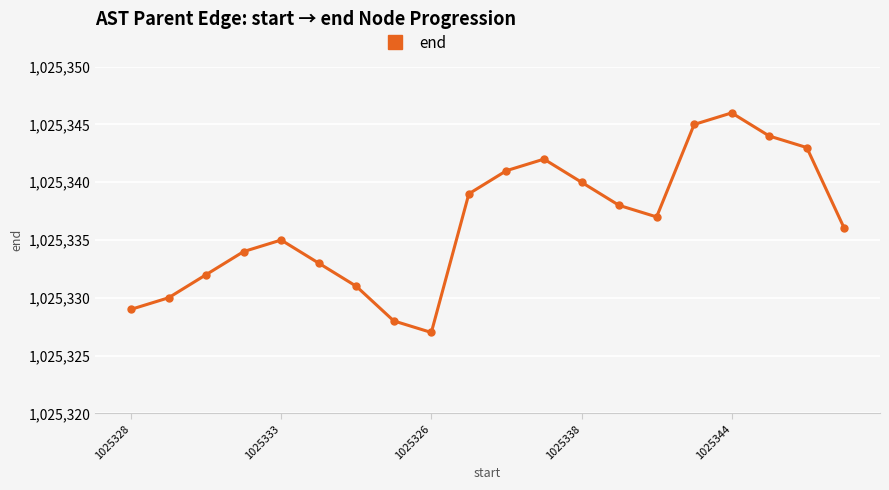

What is the maximum value shown in the chart?

1025346